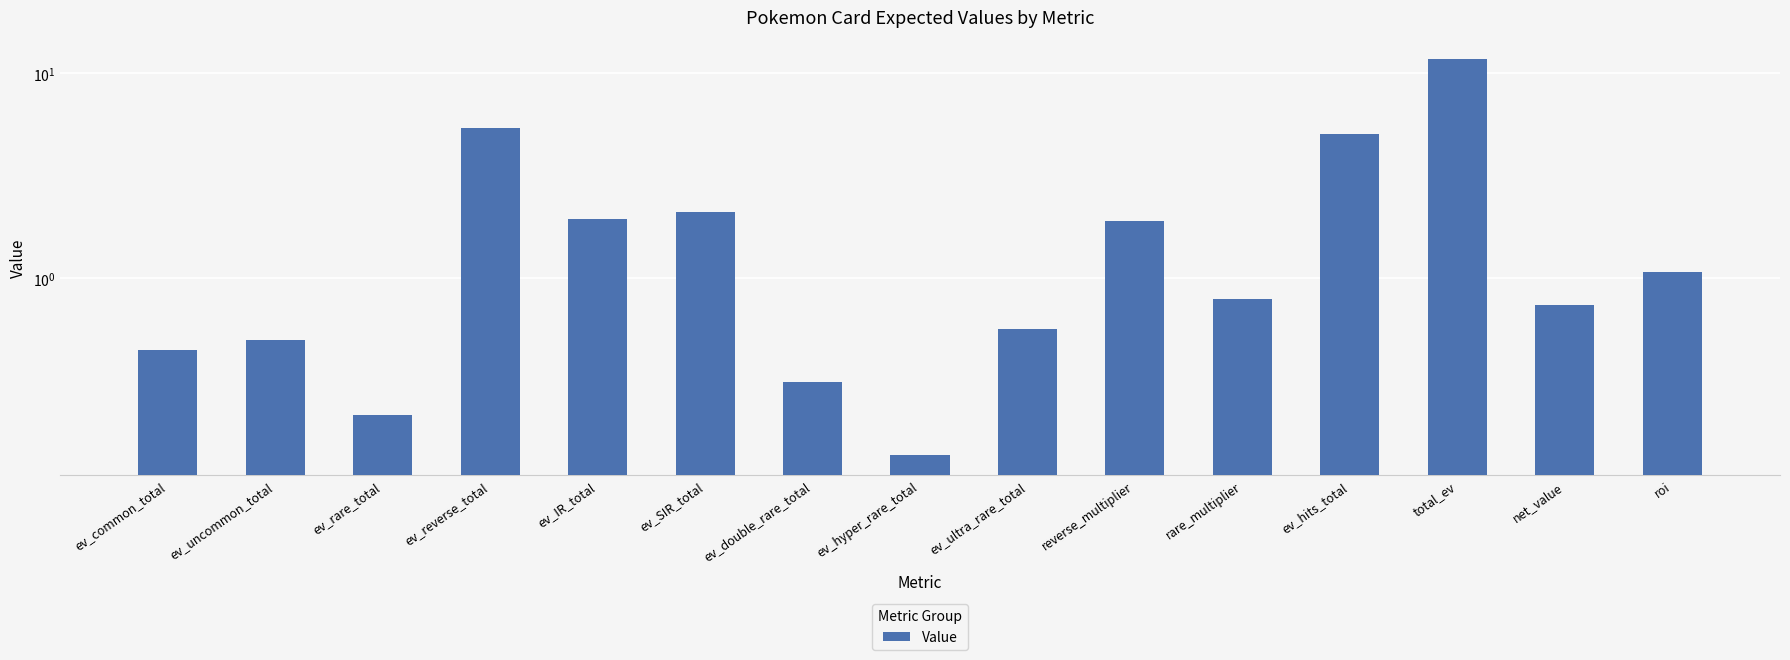

List the labels in order of value, smallest first.

ev_hyper_rare_total, ev_rare_total, ev_double_rare_total, ev_common_total, ev_uncommon_total, ev_ultra_rare_total, net_value, rare_multiplier, roi, reverse_multiplier, ev_IR_total, ev_SIR_total, ev_hits_total, ev_reverse_total, total_ev